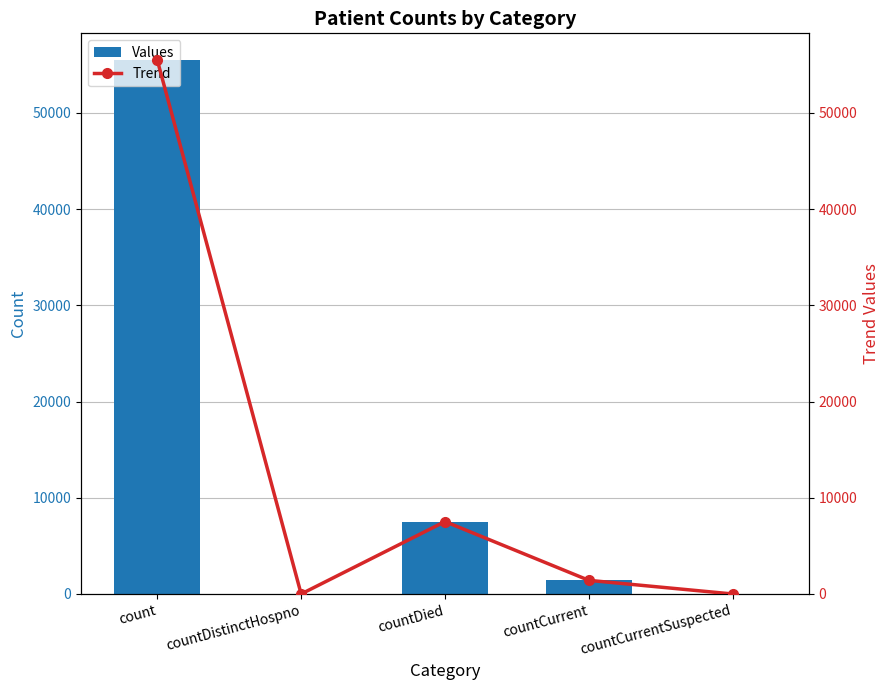

What is the average value of the Trend series?

12890